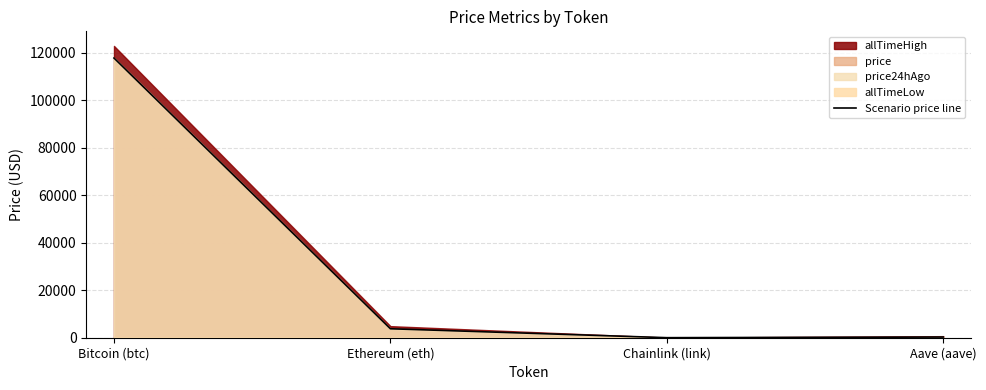

At which label does the data first exceed 3773?

Bitcoin (btc)